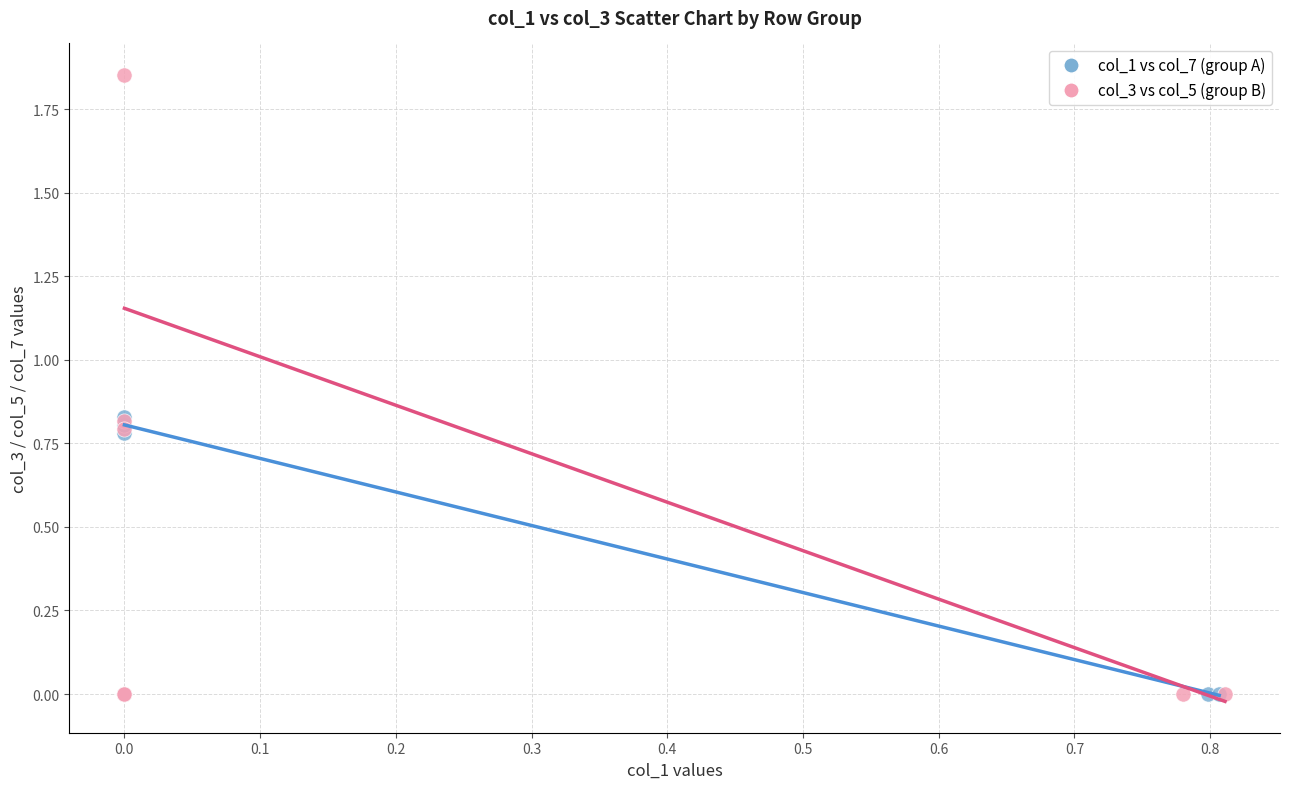

Which series has the widest spread of Y values?

col_3 vs col_5 (group B)